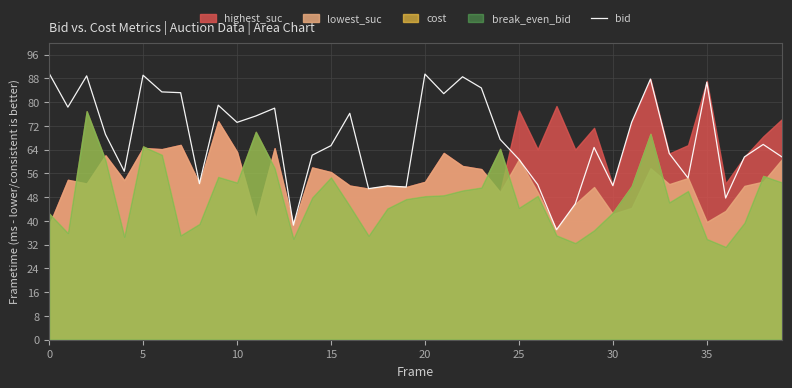

What is the sum of all values?

2720.7